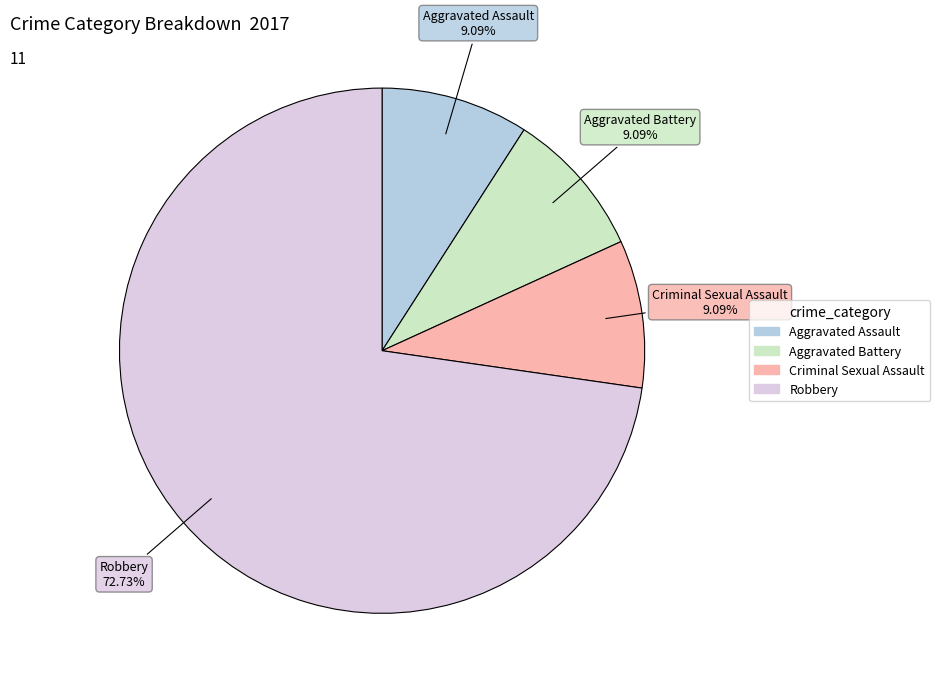

What is the largest slice in the pie chart?

Robbery